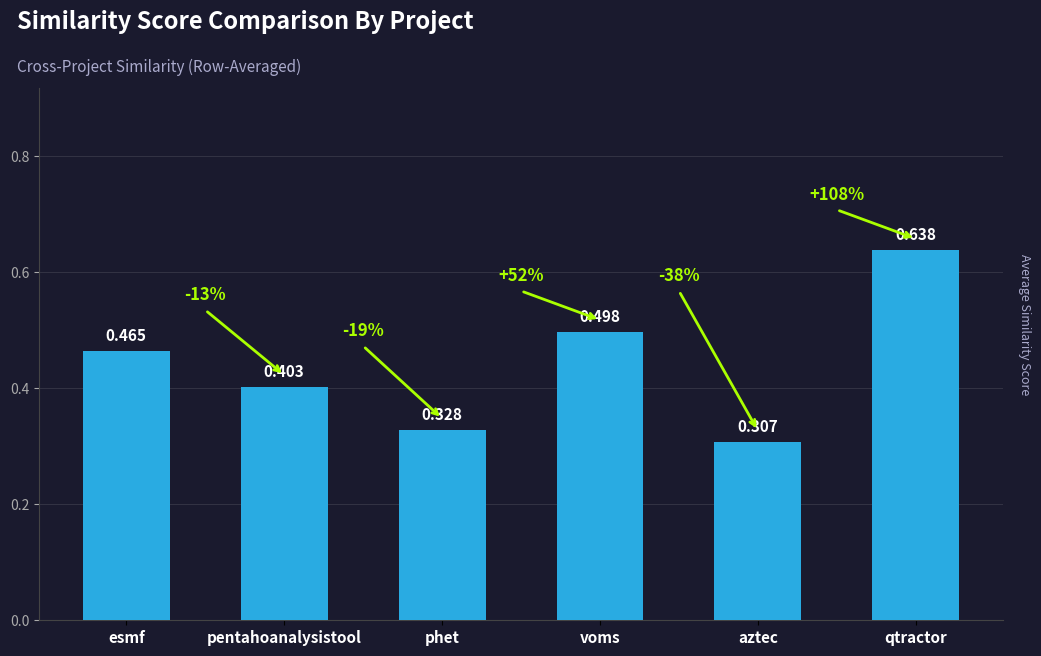

Are the bars horizontal?

No